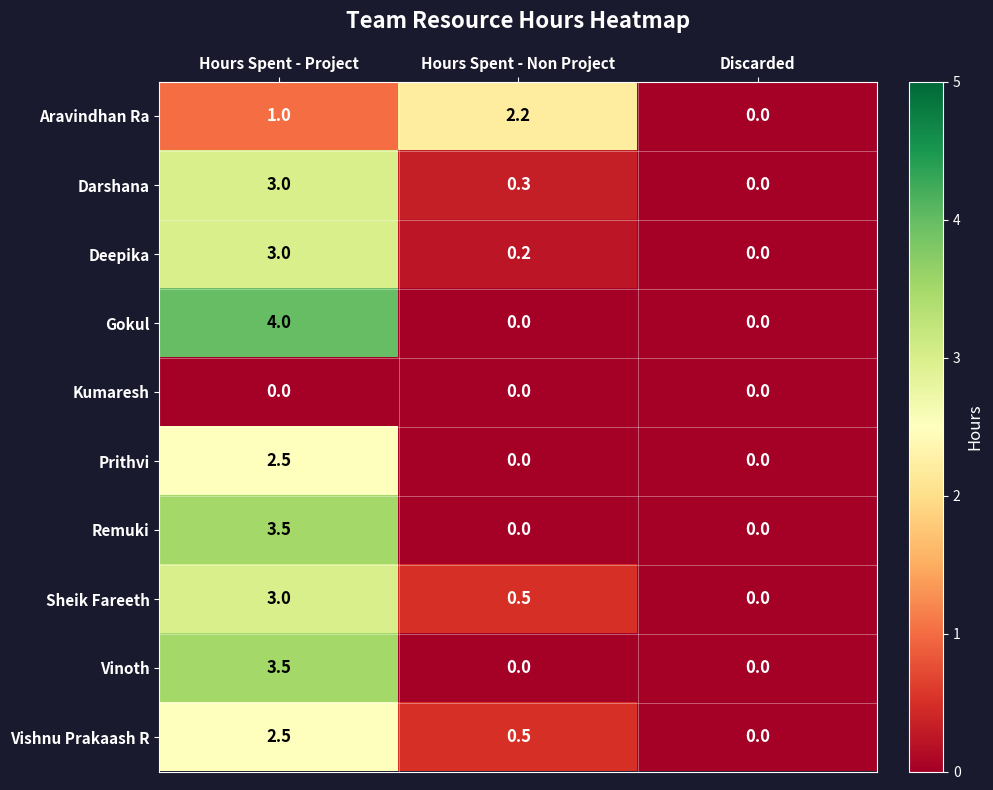

What is the difference between the maximum and minimum values in the Vinoth series?

3.5